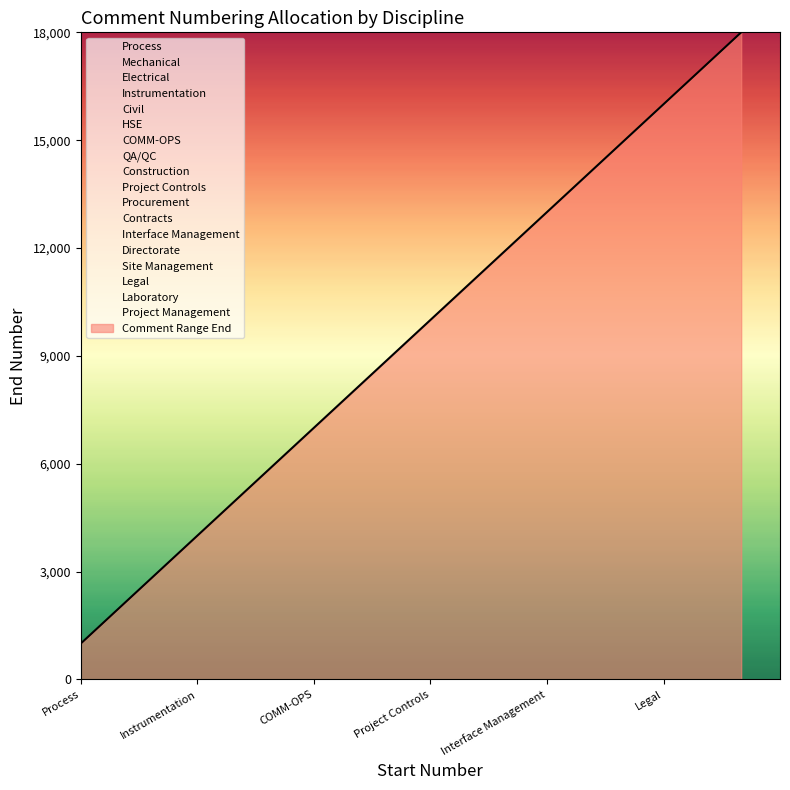

What is the difference between the maximum and minimum values?

17000